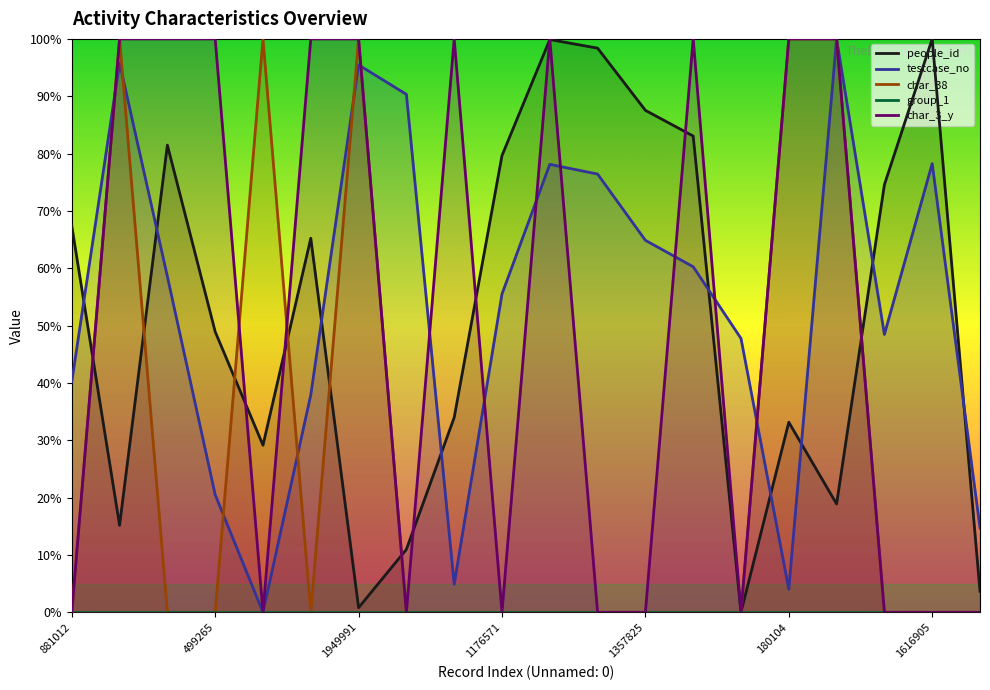

What is the highest value of the char_38 series?

100.0